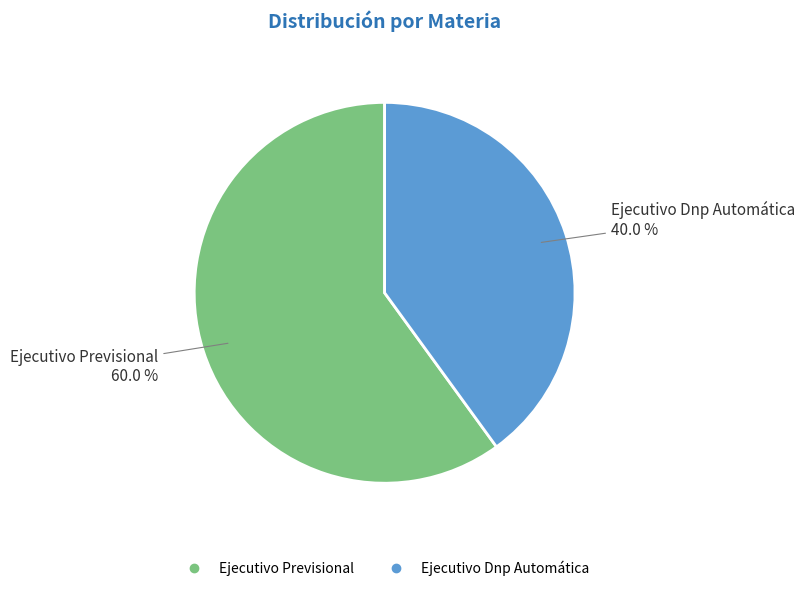

Rank the categories by value from highest to lowest.

Ejecutivo Previsional, Ejecutivo Dnp Automática